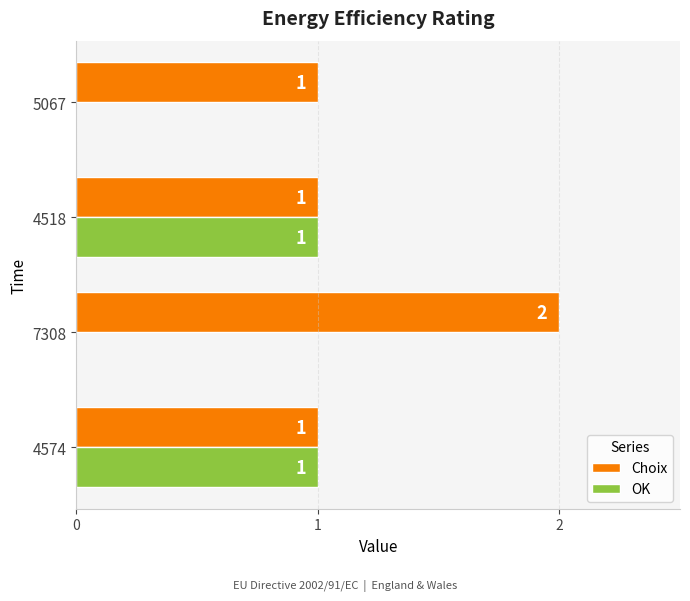

Which category has the highest value across all series?

7308